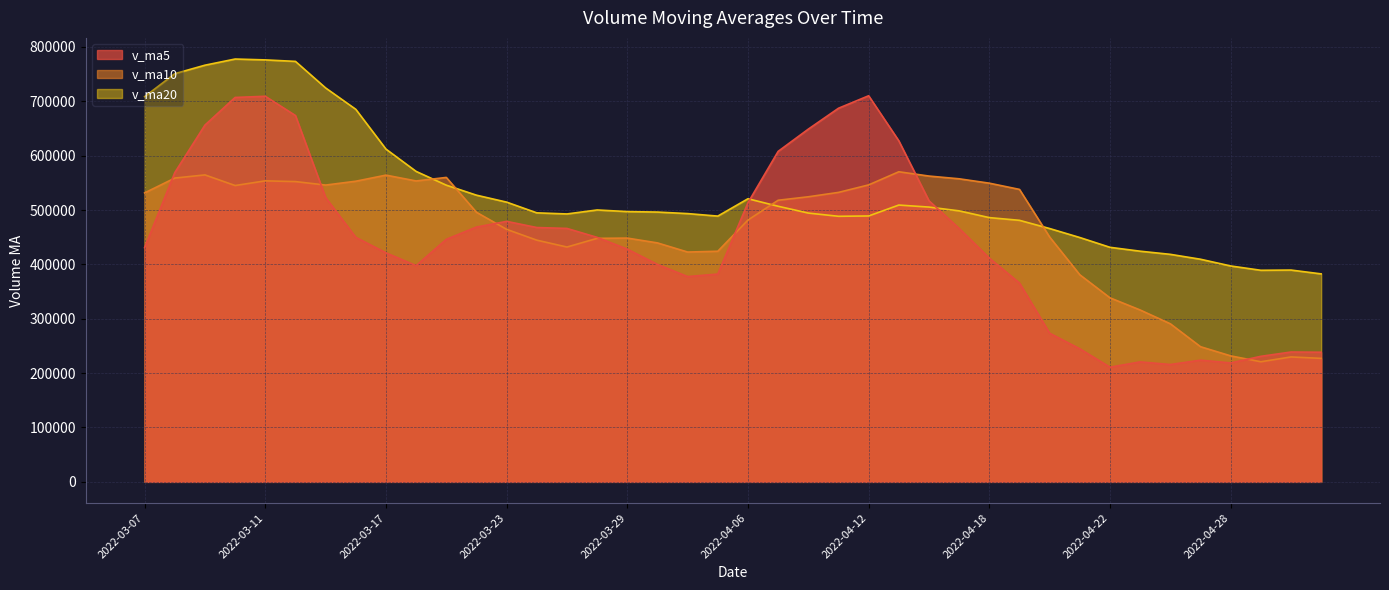

How many values in the v_ma5 series exceed 449659?

20